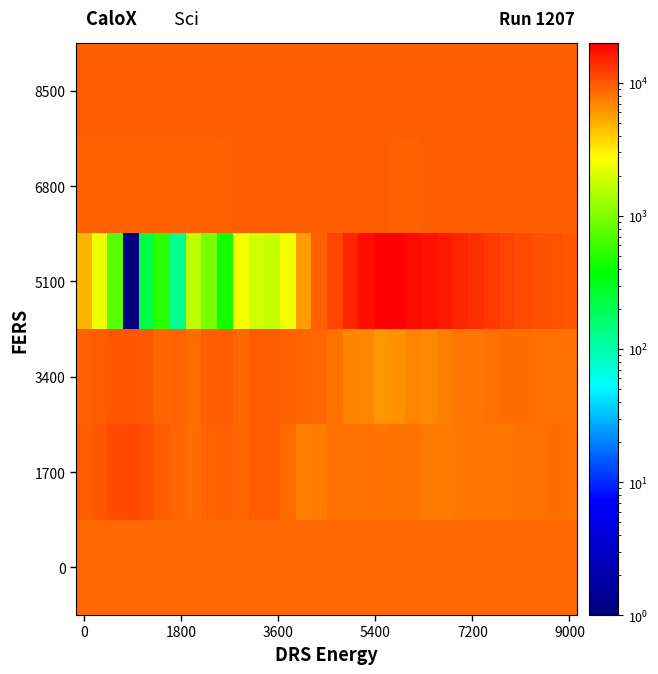

Rank the series by their maximum value, from lowest to highest.

0, 6800, 8500, 3400, 1700, 5100